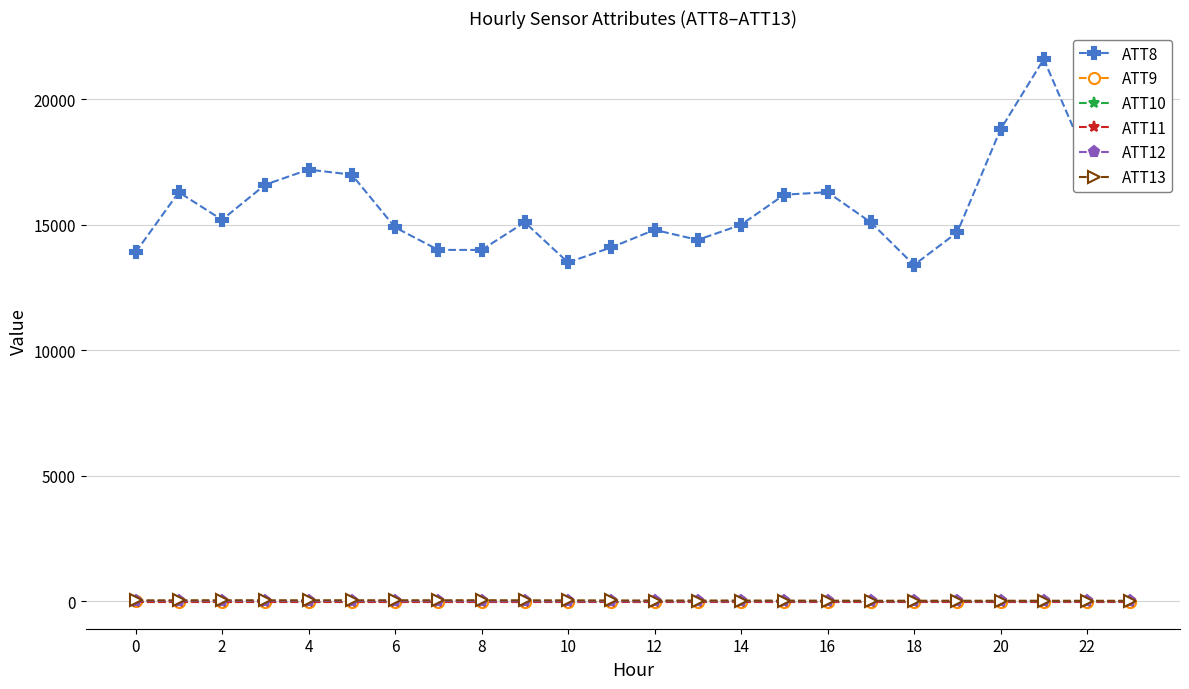

Does the chart have visible grid lines?

Yes